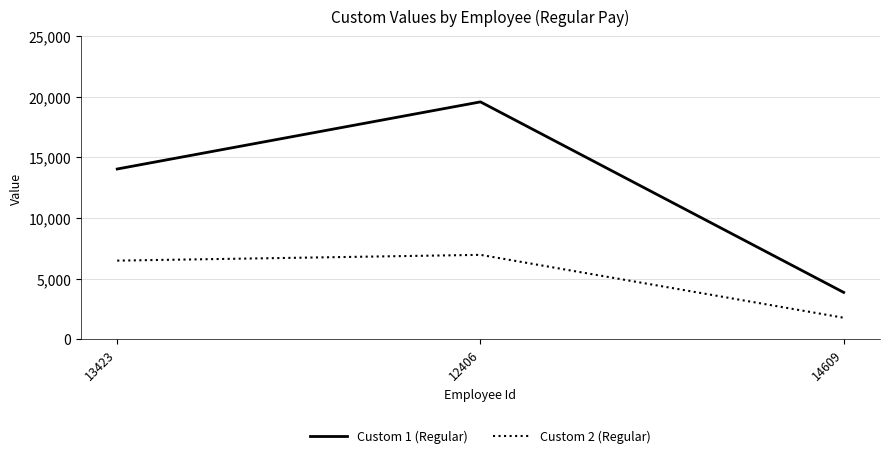

What position from the left is 13423?

1